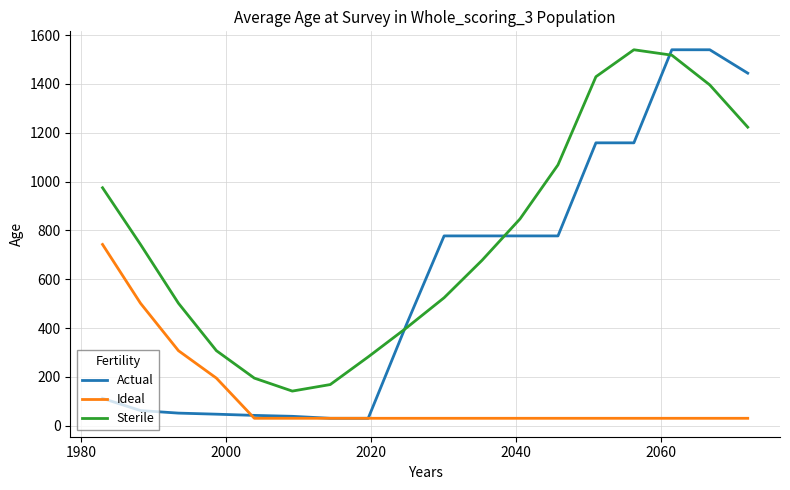

Rank the series by their average value, from lowest to highest.

Ideal, Actual, Sterile